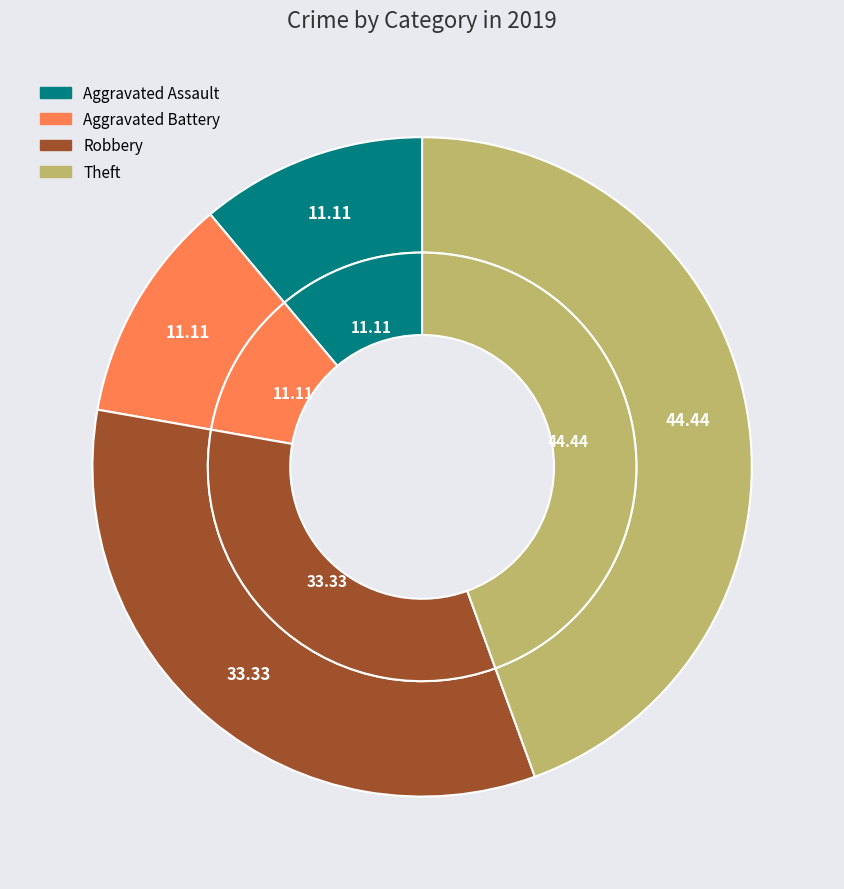

Which category has the smallest portion of the pie?

Aggravated Assault